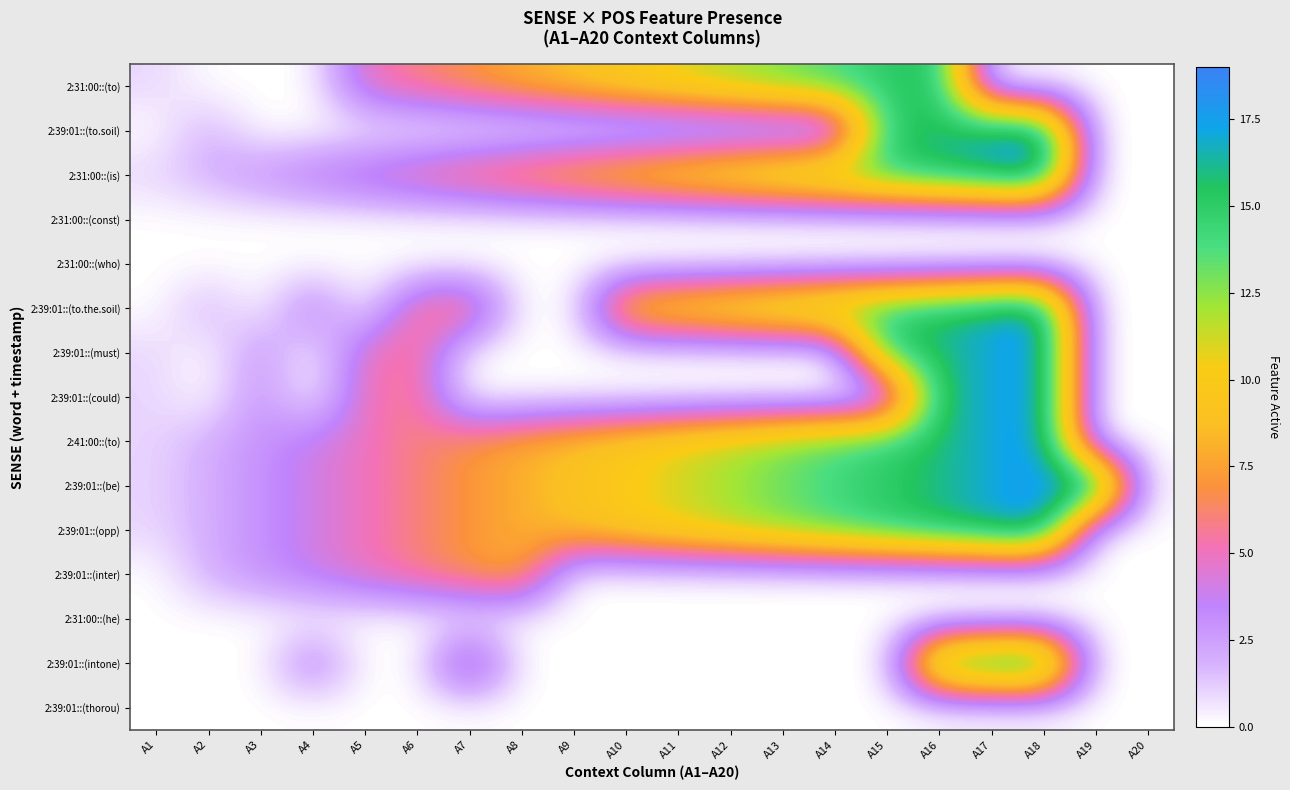

At how many categories does at least one series exceed 17?

2